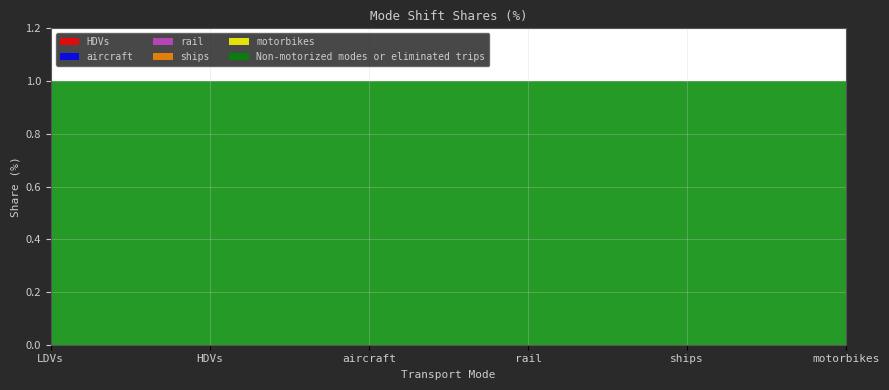

Reading left to right, list all the values displayed in this chart.

HDVs: 0	0	0	0	0	0
aircraft: 0	0	0	0	0	0
rail: 0	0	0	0	0	0
ships: 0	0	0	0	0	0
motorbikes: 0	0	0	0	0	0
Non-motorized modes or eliminated trips: 1	1	1	1	1	1